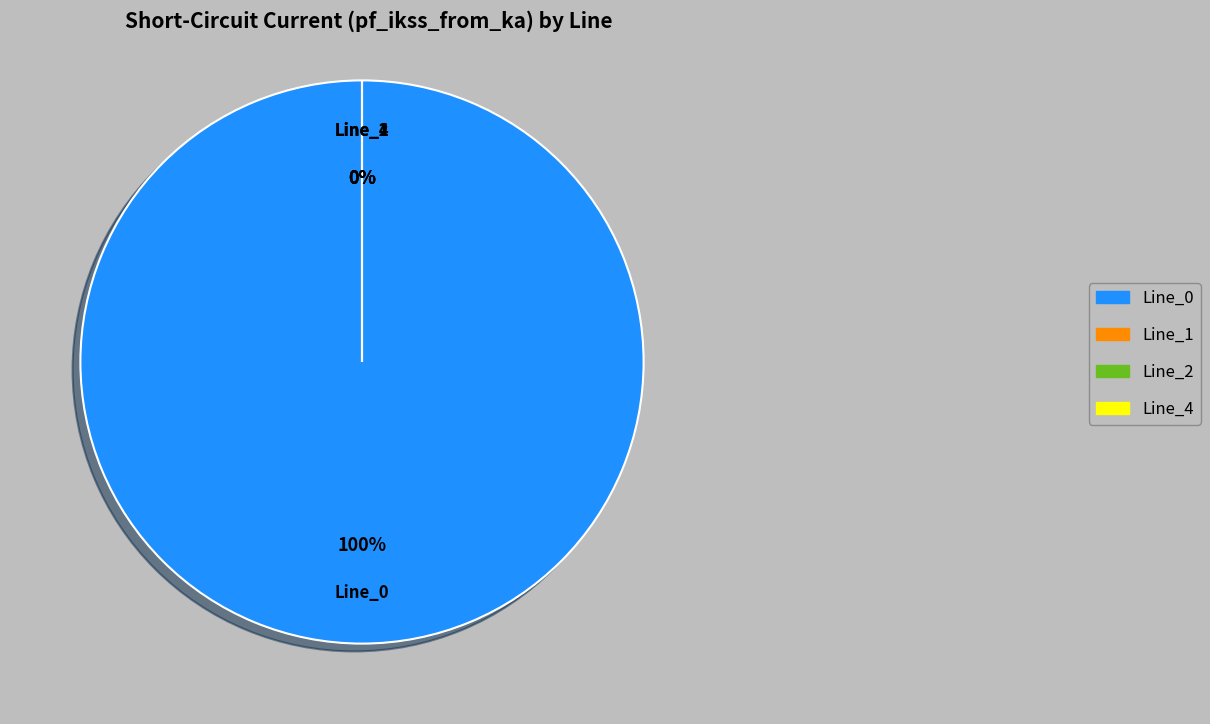

Is it true that Line_1 is 0% of the pie?

True